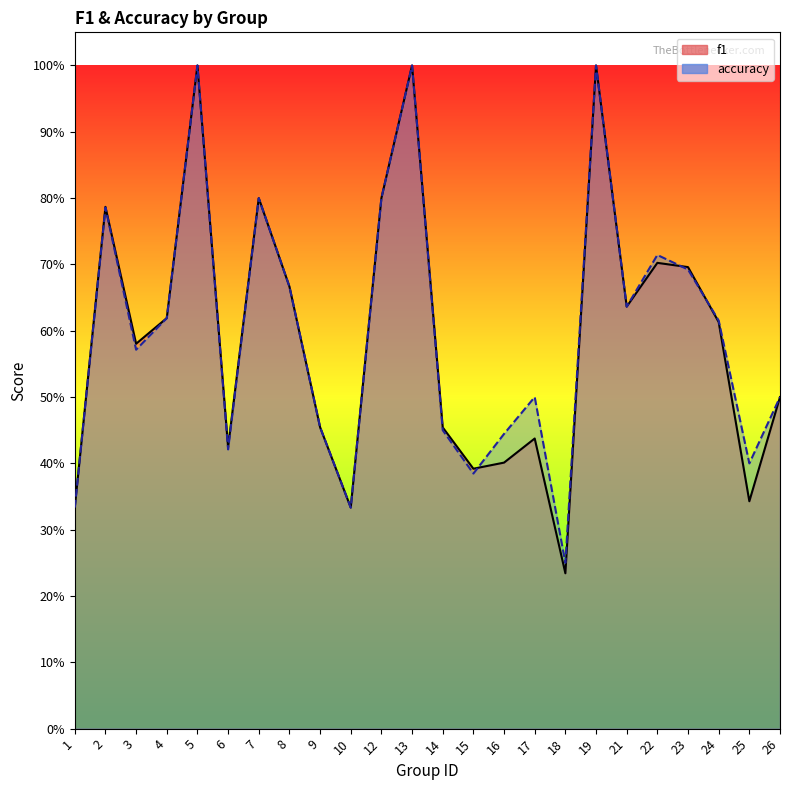

Rank the series by their average value, from lowest to highest.

f1, accuracy